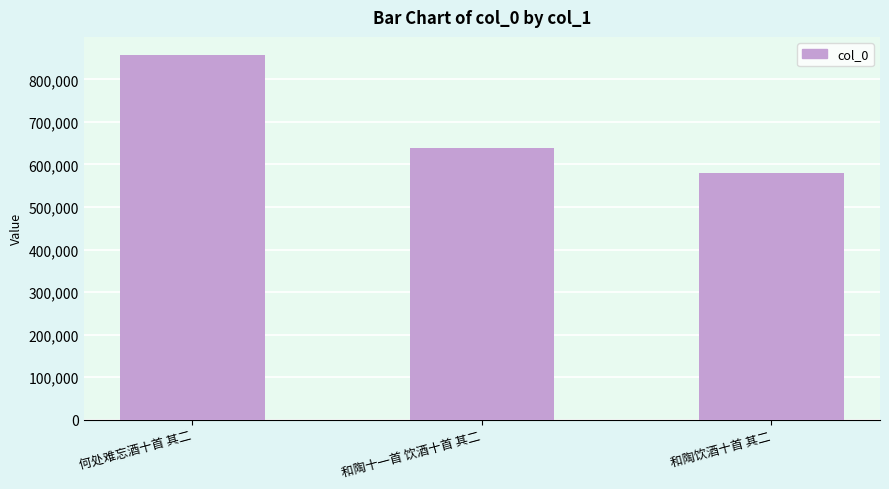

How many series are shown in this chart?

1